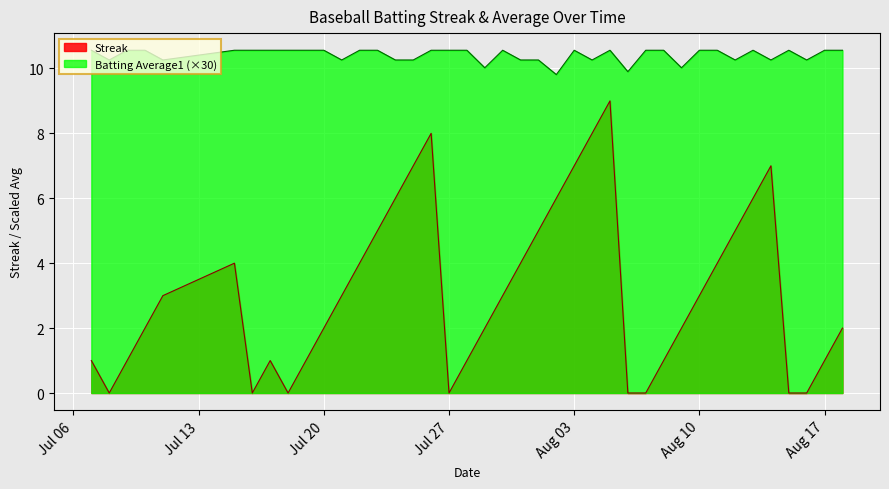

Which series has the largest total across all categories?

Batting Average1 (×30)